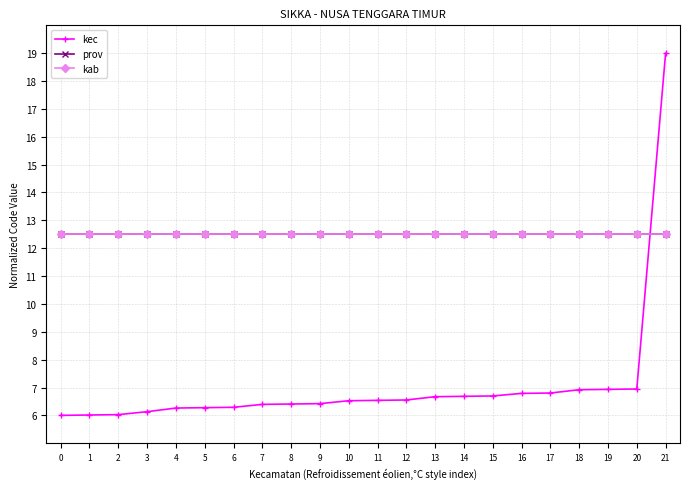

True or false: prov and kec intersect in this chart.

True